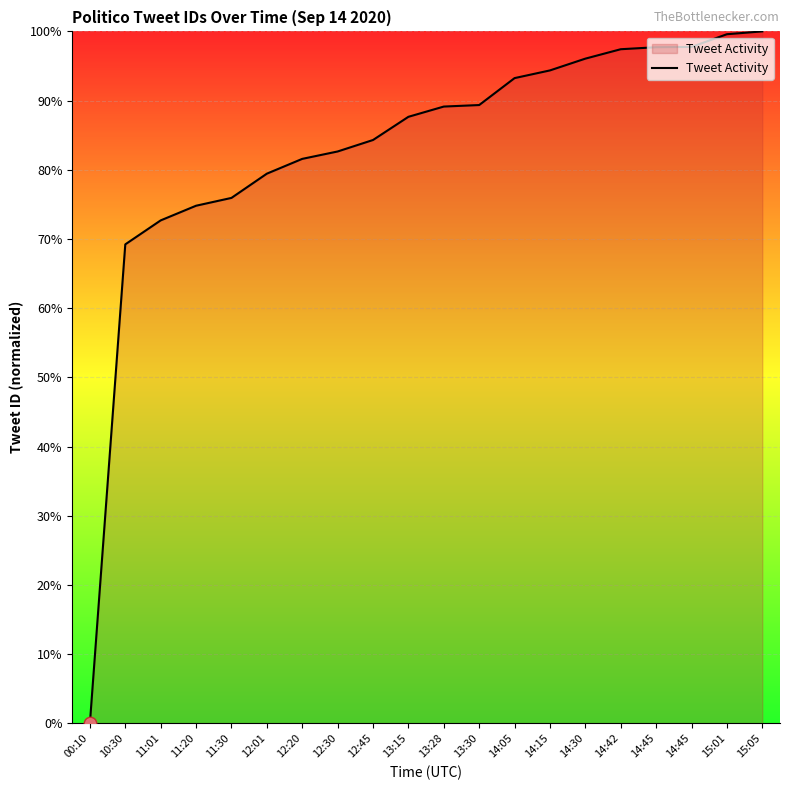

What is the ratio of the value at 11:01 to the value at 13:15?

0.8